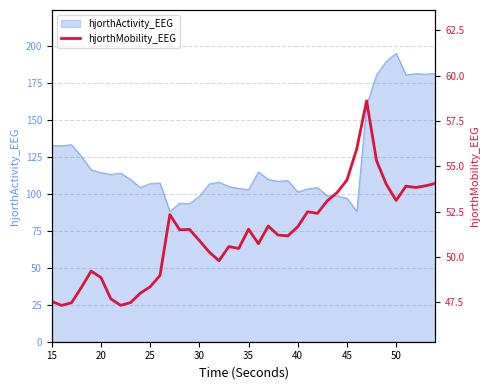

What is the maximum value for hjorthActivity_EEG?

194.9